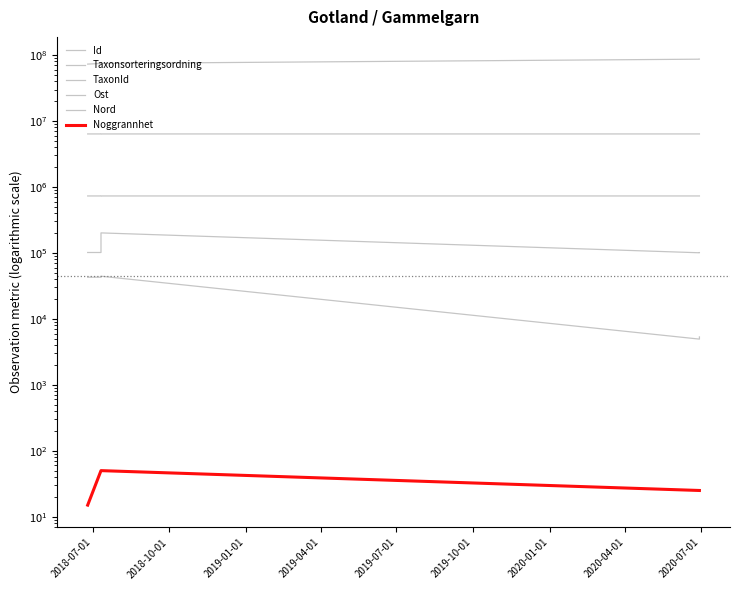

Is the value of TaxonId at 2018-10-01 greater than the value of Nord at 2019-07-01?

No